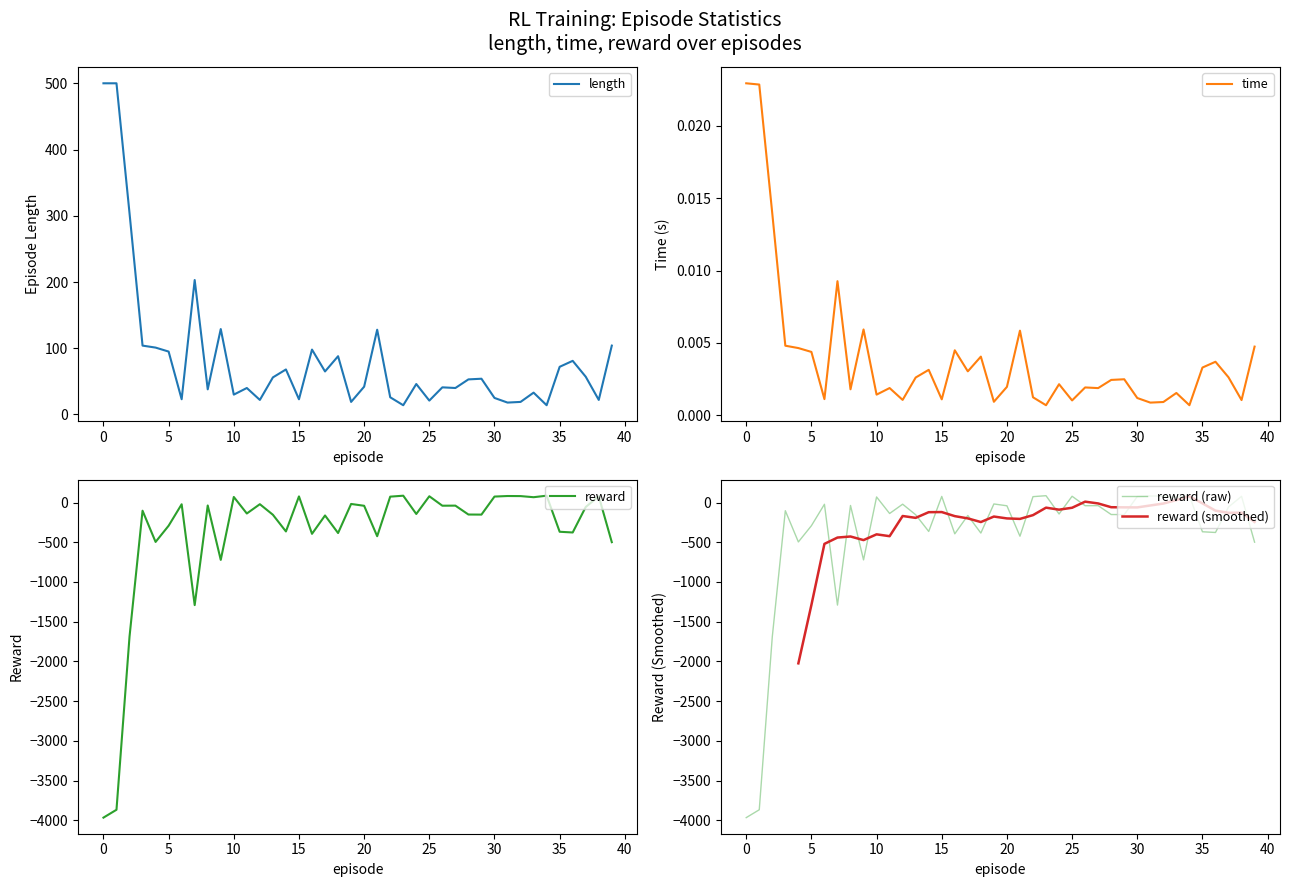

What is the approximate value of reward at 29?

-152.0